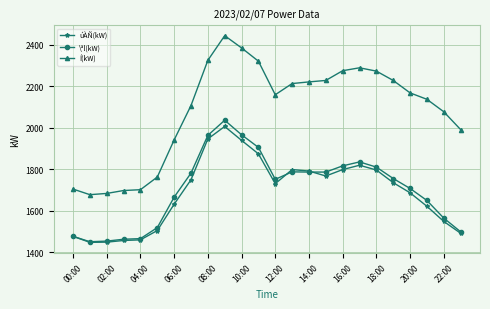

What is the value of the úÀÑ(kW) point at the 1st from the left?

1477